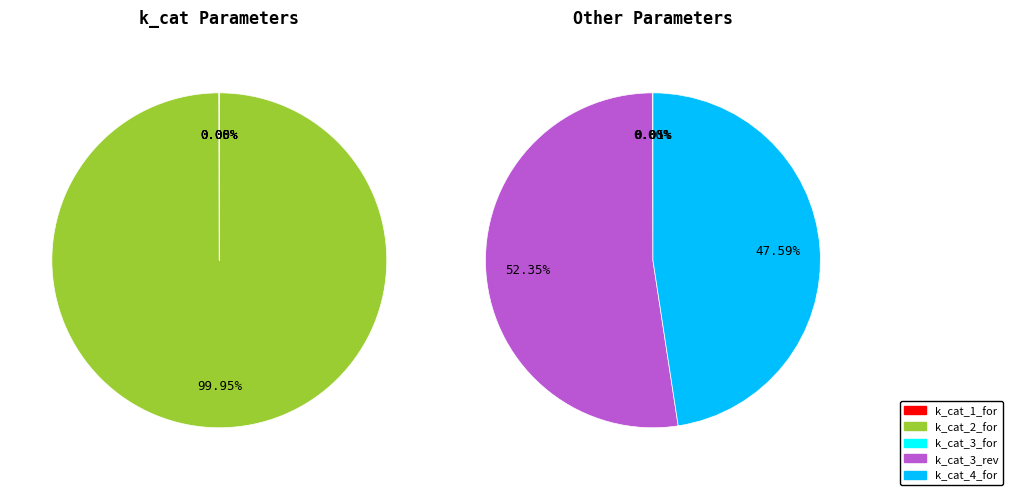

The k_cat_2_for slice represents 36% of the pie. True or false?

False